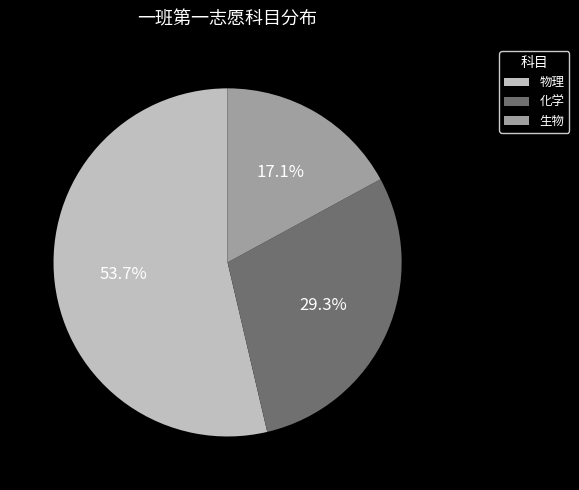

Which slice is the largest?

物理